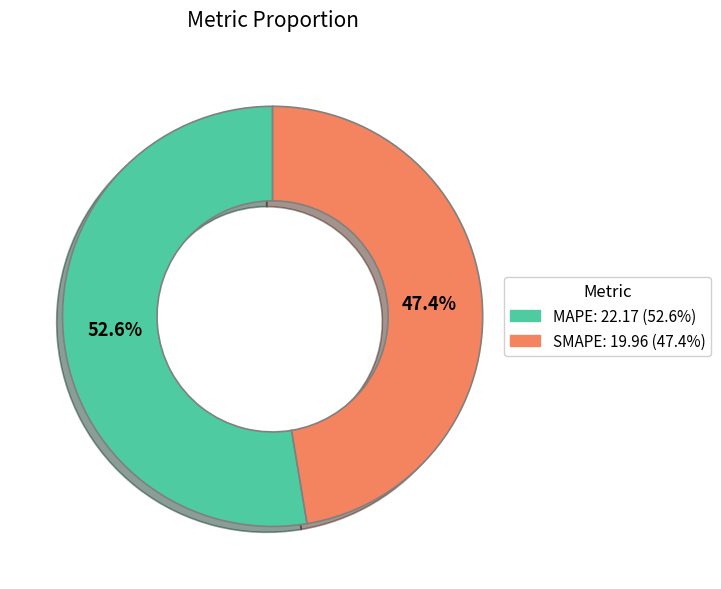

To the nearest percent, what is the difference between the SMAPE and MAPE slice percentages?

5%